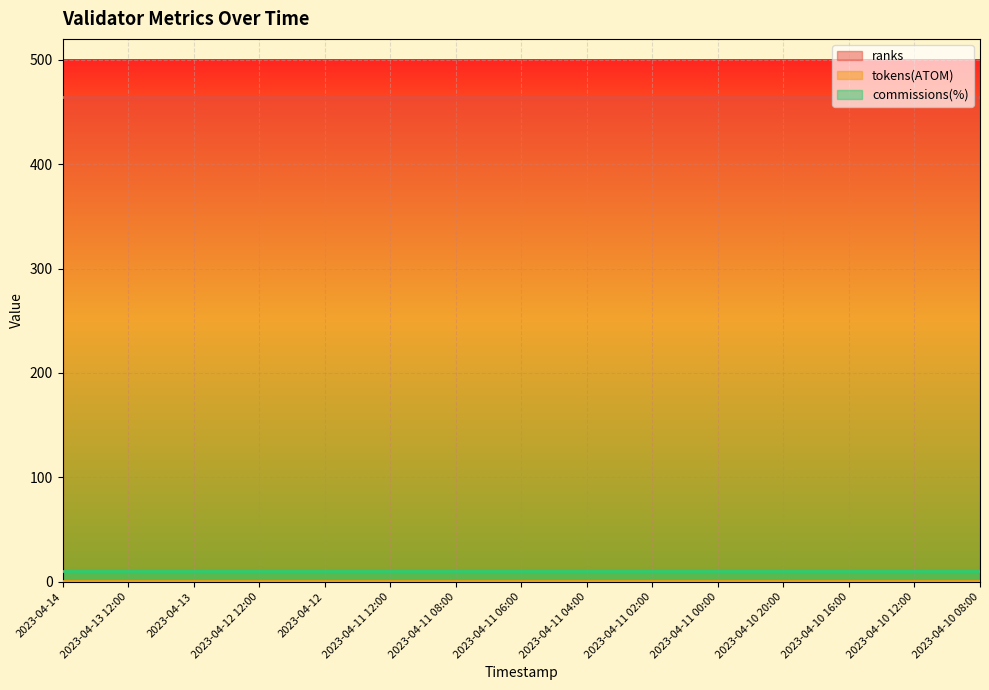

What is the spread (max minus min) of values at 2023-04-13 12:00?

463.0